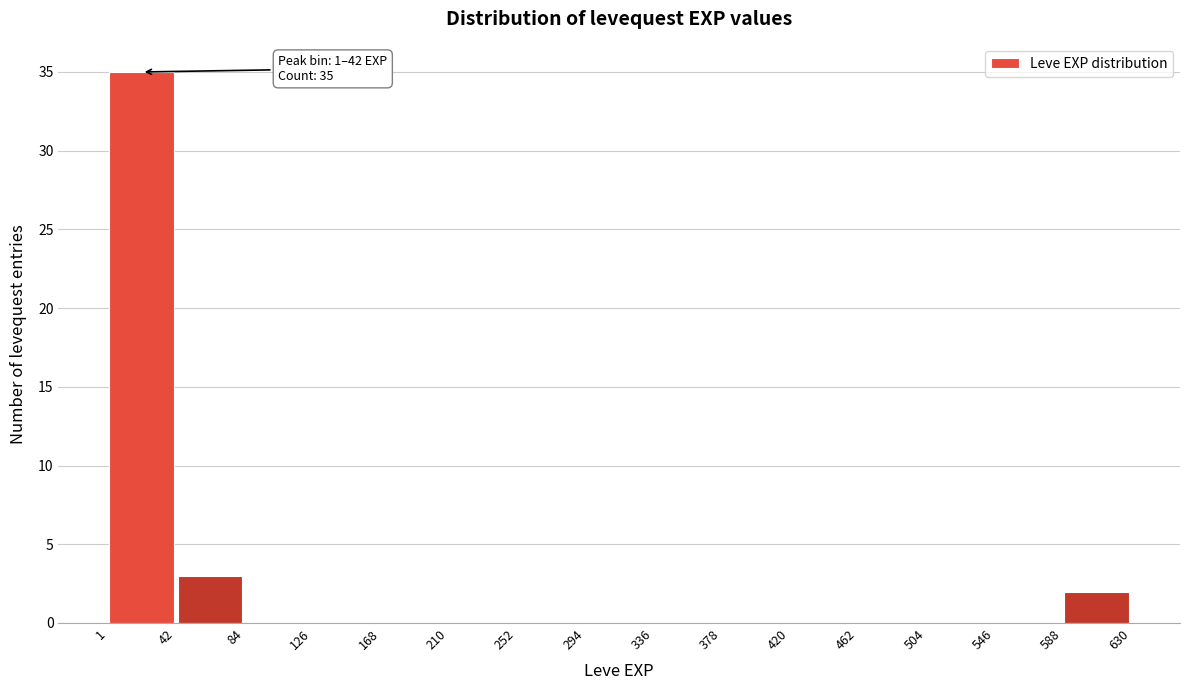

Which range on the x-axis has the tallest bar?

1 to 42